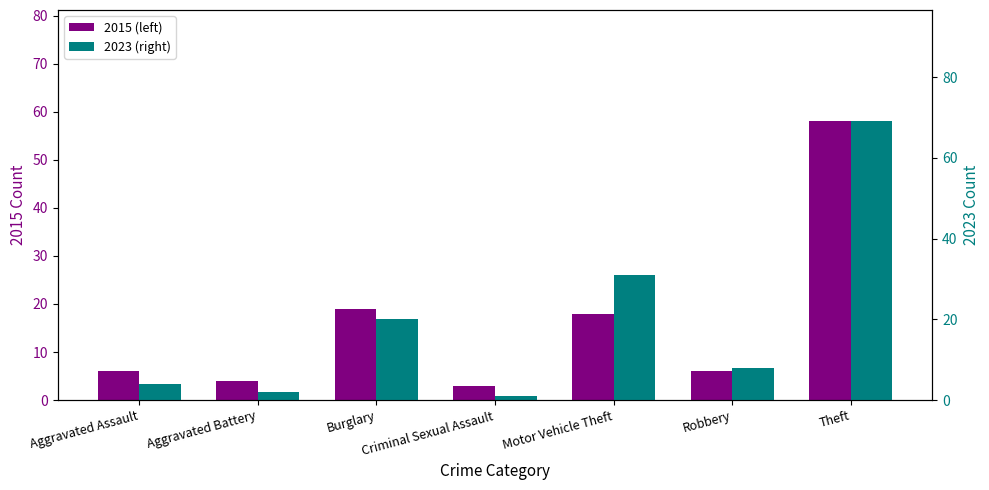

The value of 2023 (right) at Theft is 69. True or false?

True